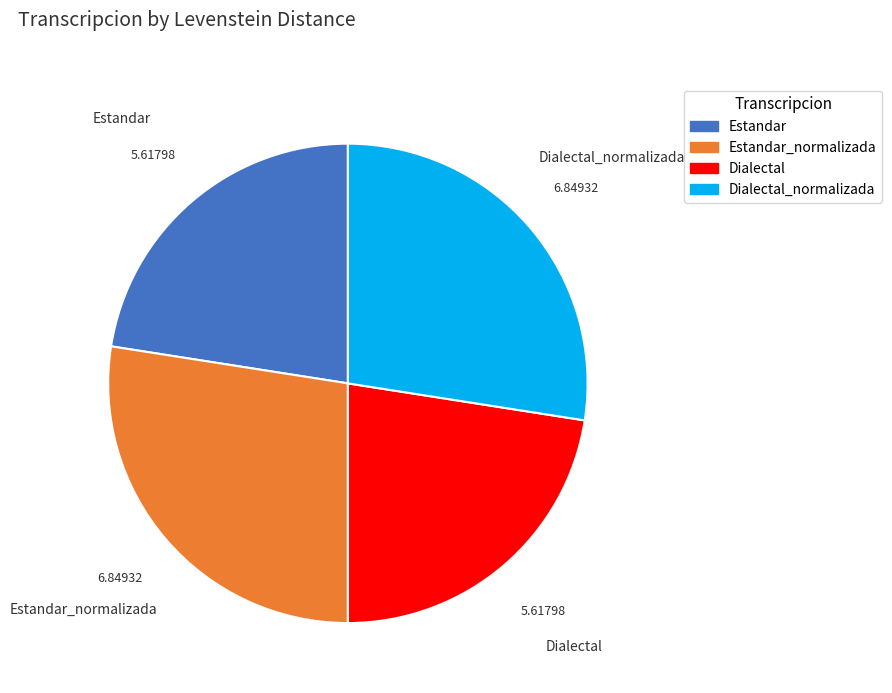

How many segments does this pie chart have?

4